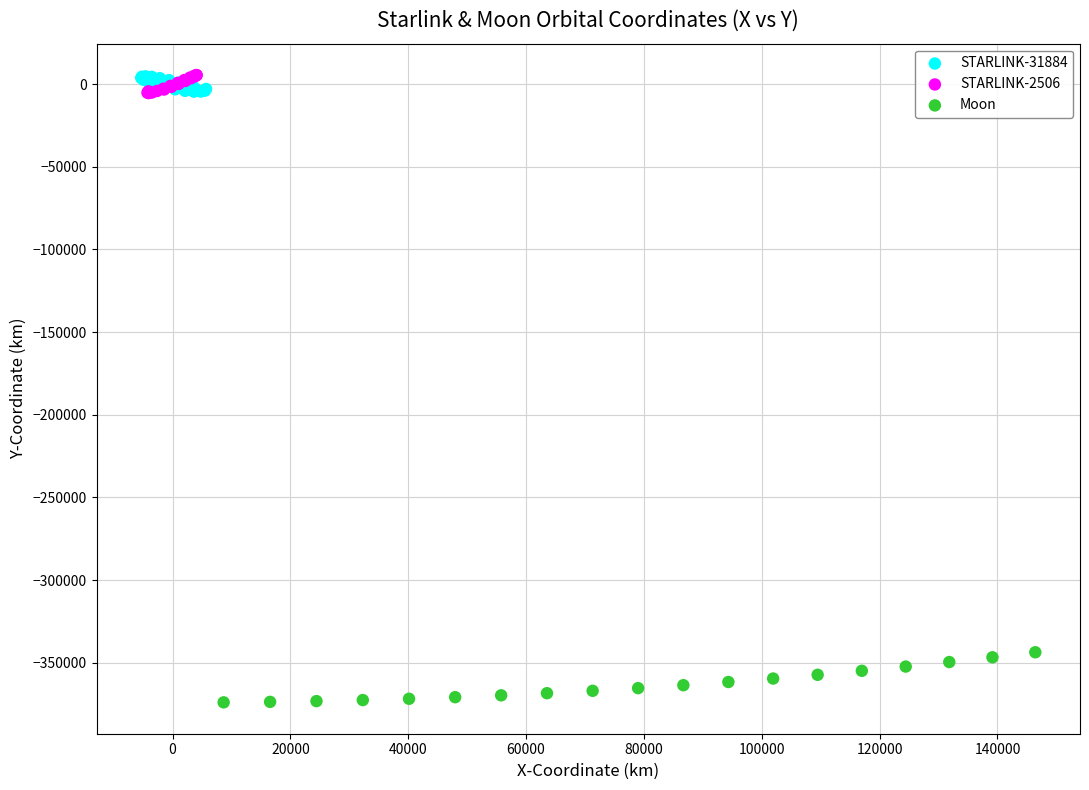

Which series contains the lowest Y value?

Moon